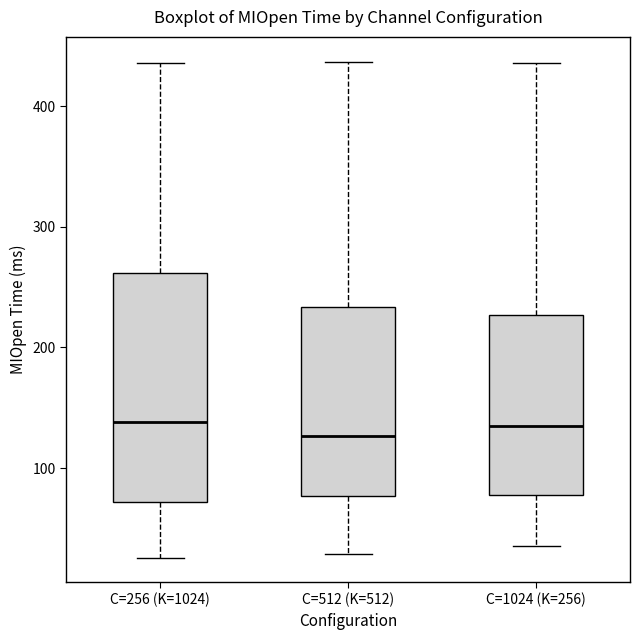

Reading left to right, read every box against the y-axis: the position of its median line, the range the box covers, and the ends of its whiskers. The values are not printed on the chart, so give them approximately, as read against the axis.

C=256 (K=1024): median 140, box 70 to 260, whiskers 30 to 440
C=512 (K=512): median 130, box 80 to 230, whiskers 30 to 440
C=1024 (K=256): median 140, box 80 to 230, whiskers 40 to 440